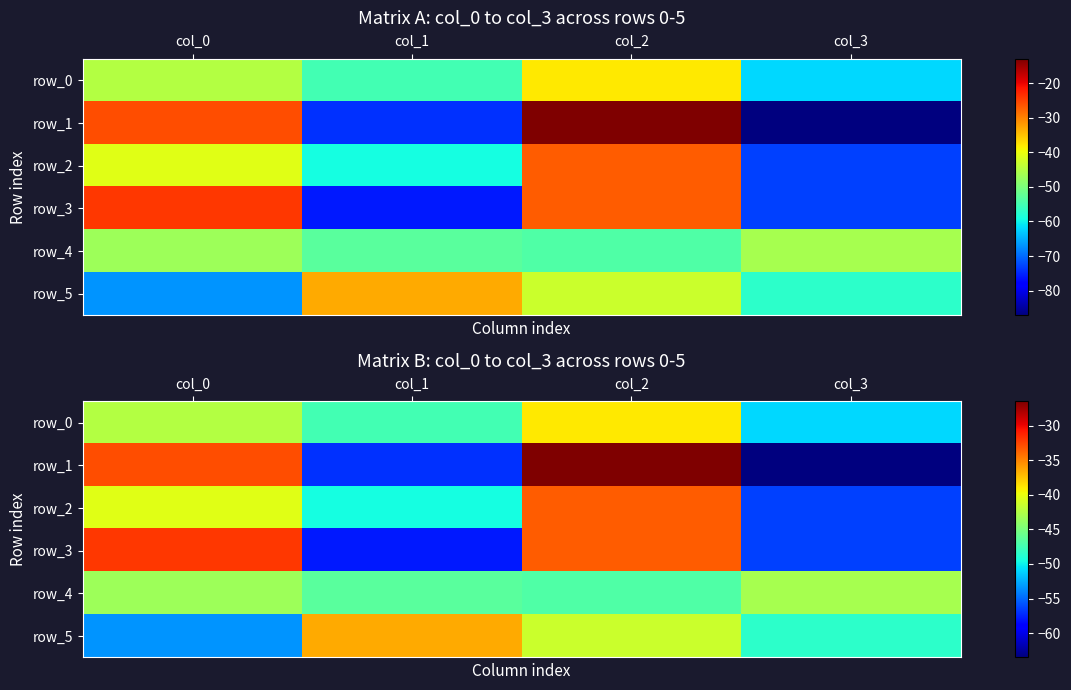

List the labels in order of row_4 value, largest first.

col_3, col_0, col_1, col_2